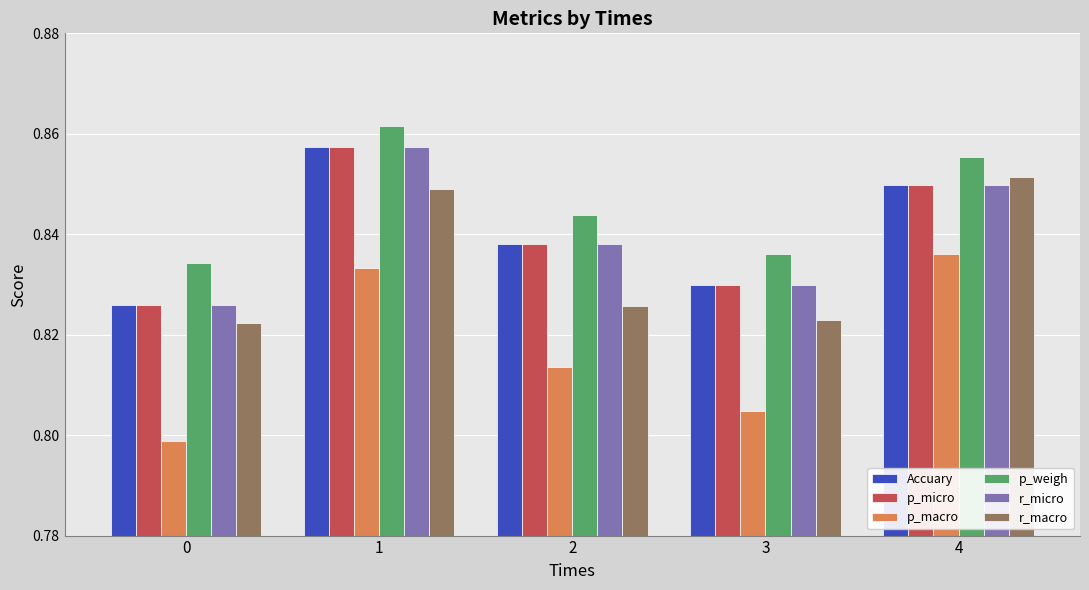

Rank the categories by Accuary value from highest to lowest.

1, 4, 2, 3, 0